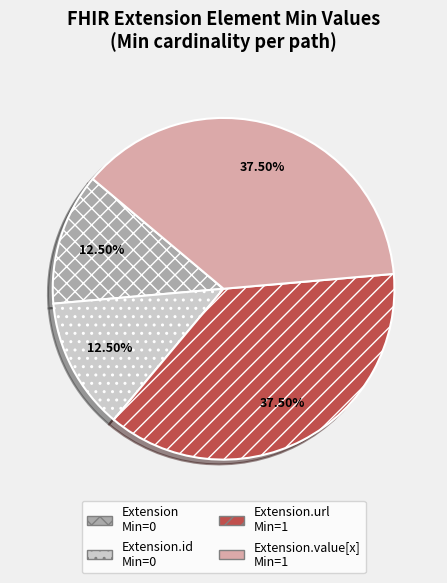

Does any single category account for the majority?

No